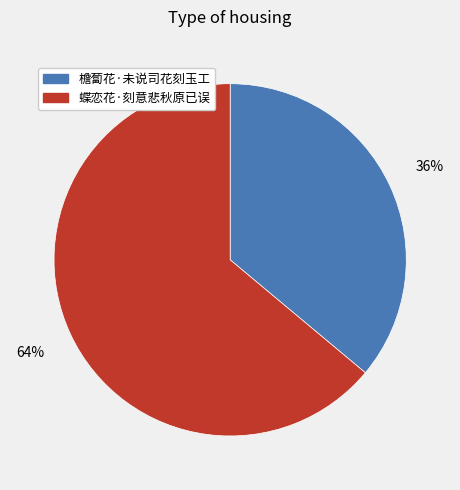

Which category has the biggest portion of the pie?

蝶恋花·刻意悲秋原已误